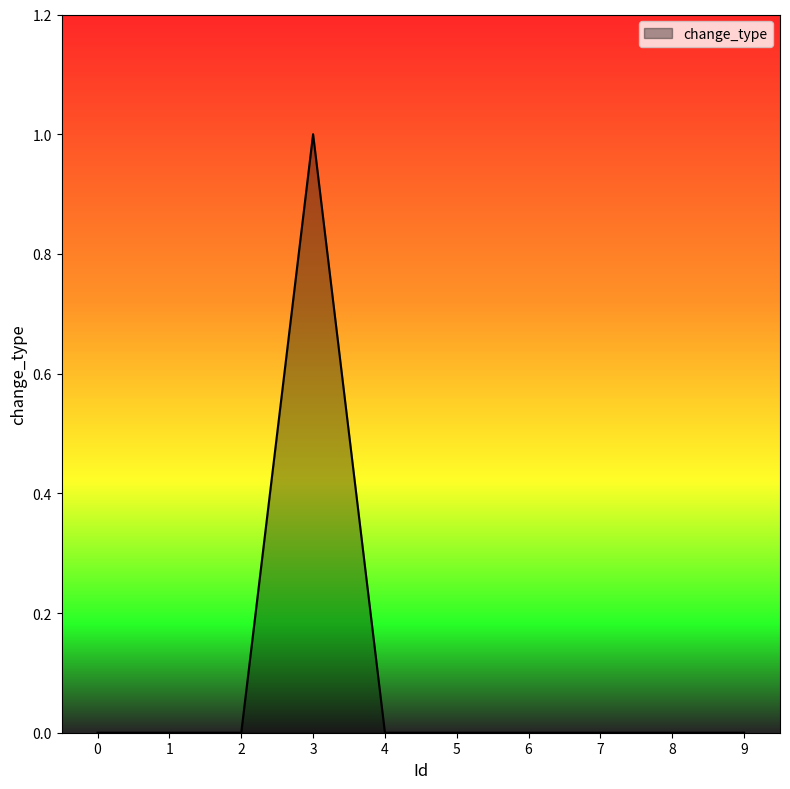

The chart shows a value of 0 at 6. True or false?

True